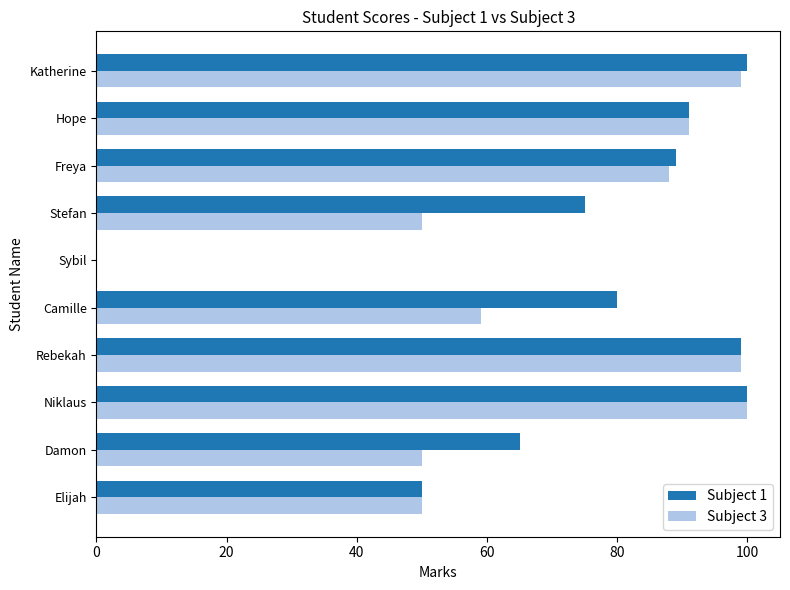

What is the total value across all series at Freya?

177